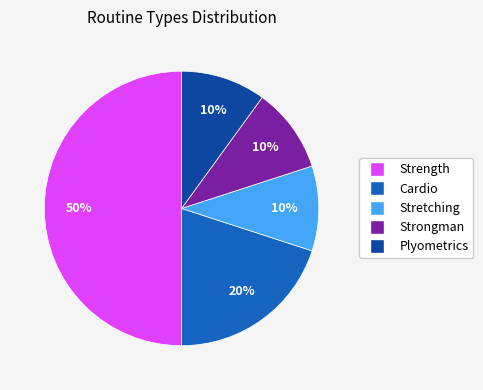

Which category has the biggest portion of the pie?

Strength